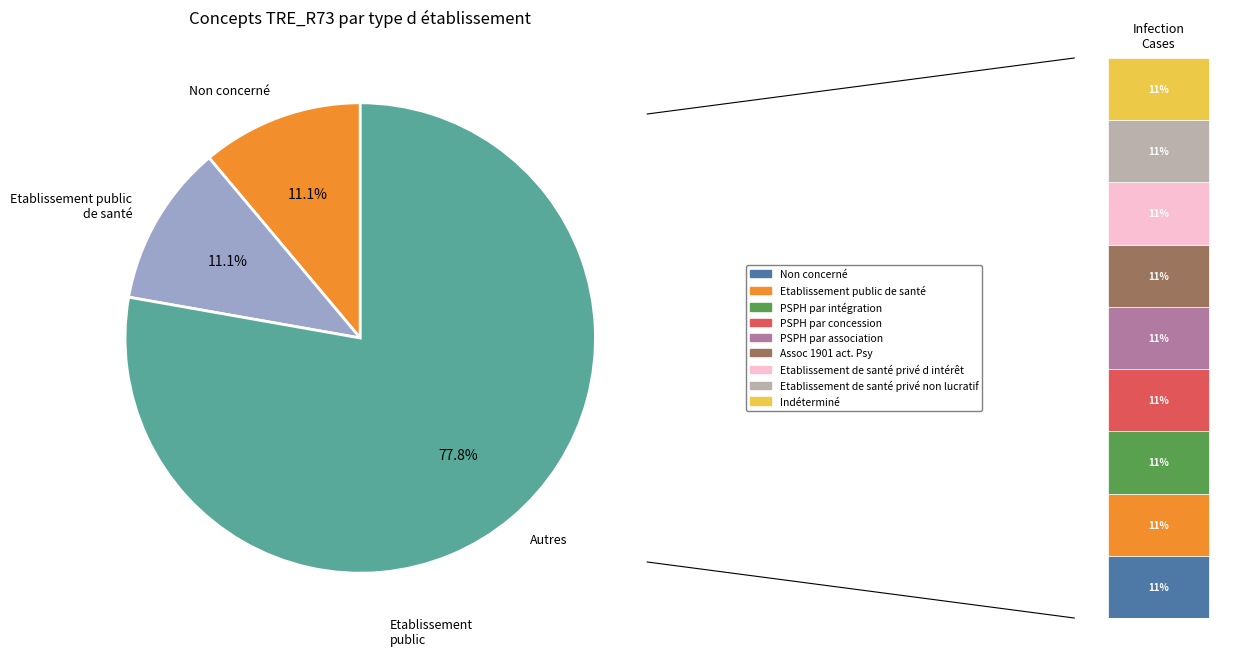

Is PSPH par association the majority of the pie?

No